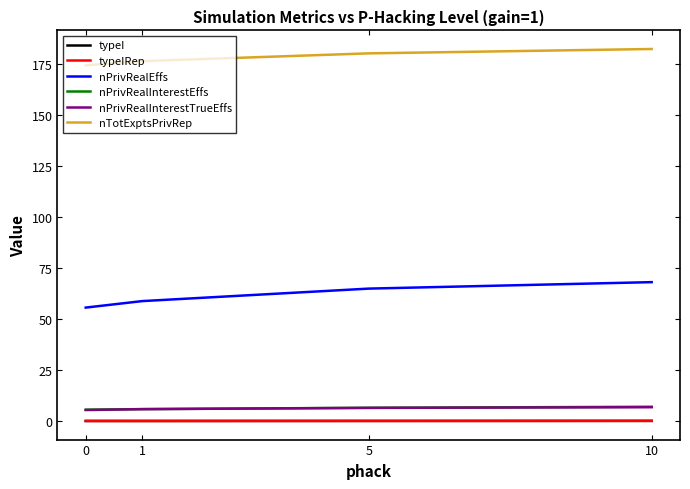

What are all the series names shown in the legend?

typeI, typeIRep, nPrivRealEffs, nPrivRealInterestEffs, nPrivRealInterestTrueEffs, nTotExptsPrivRep